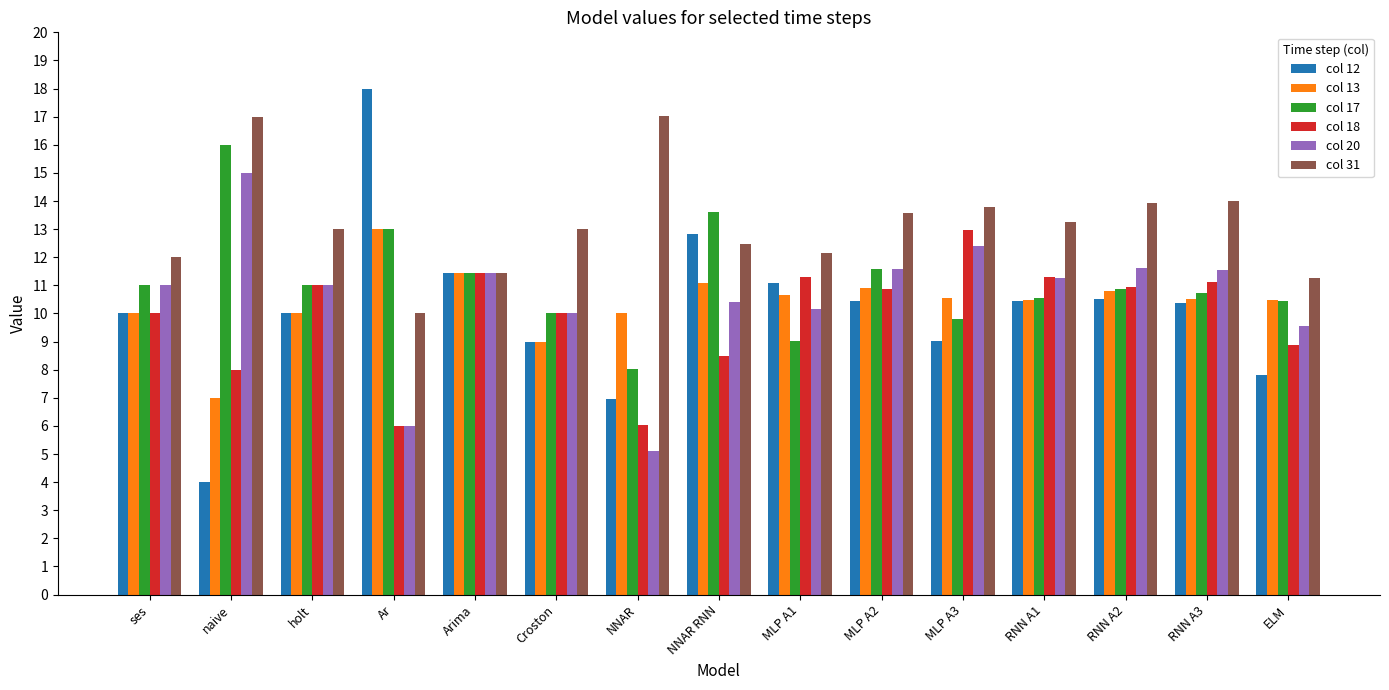

What is the sum of all col 20 values?

158.1